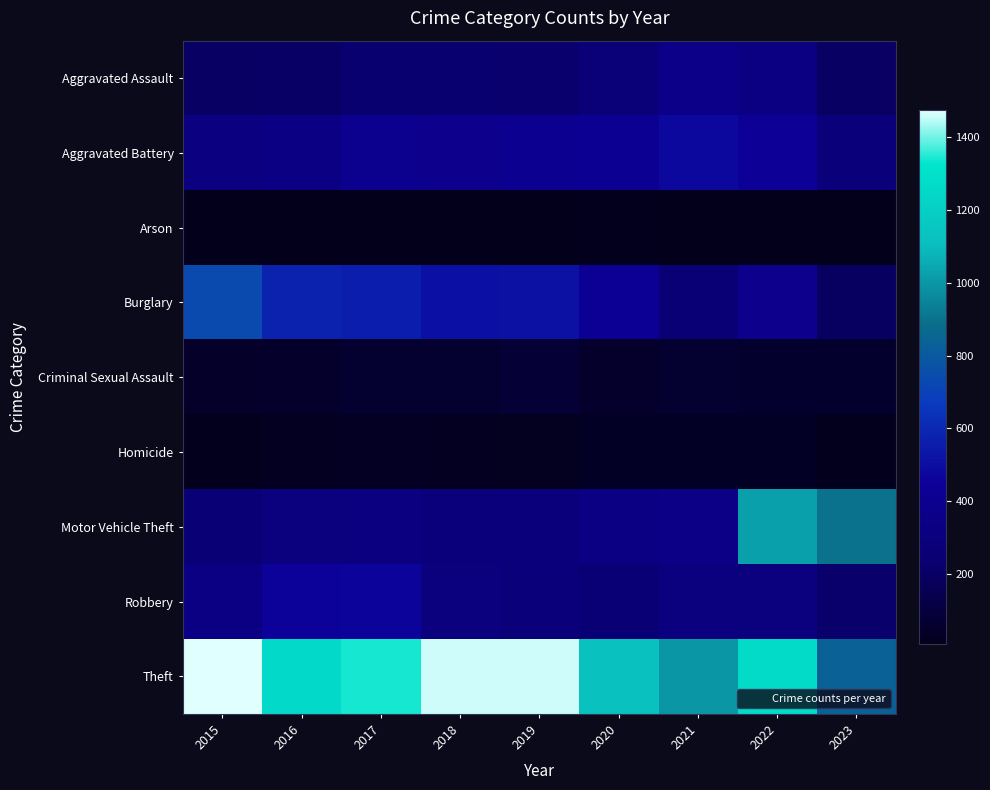

What is the smallest value displayed?

7